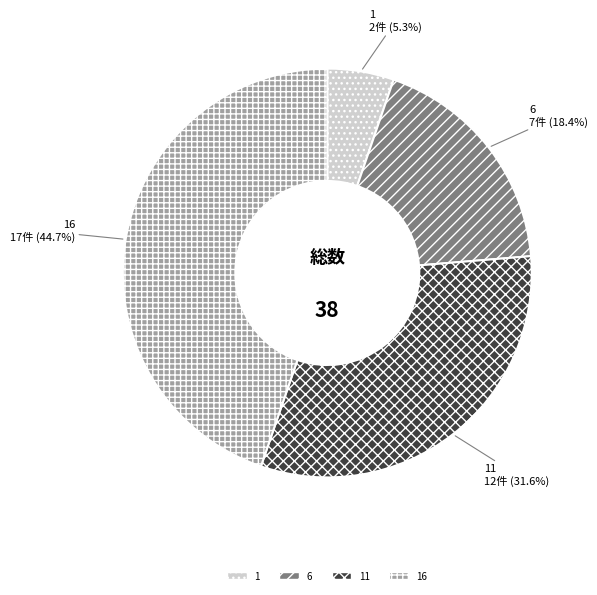

Rank the categories by value from lowest to highest.

1, 6, 11, 16